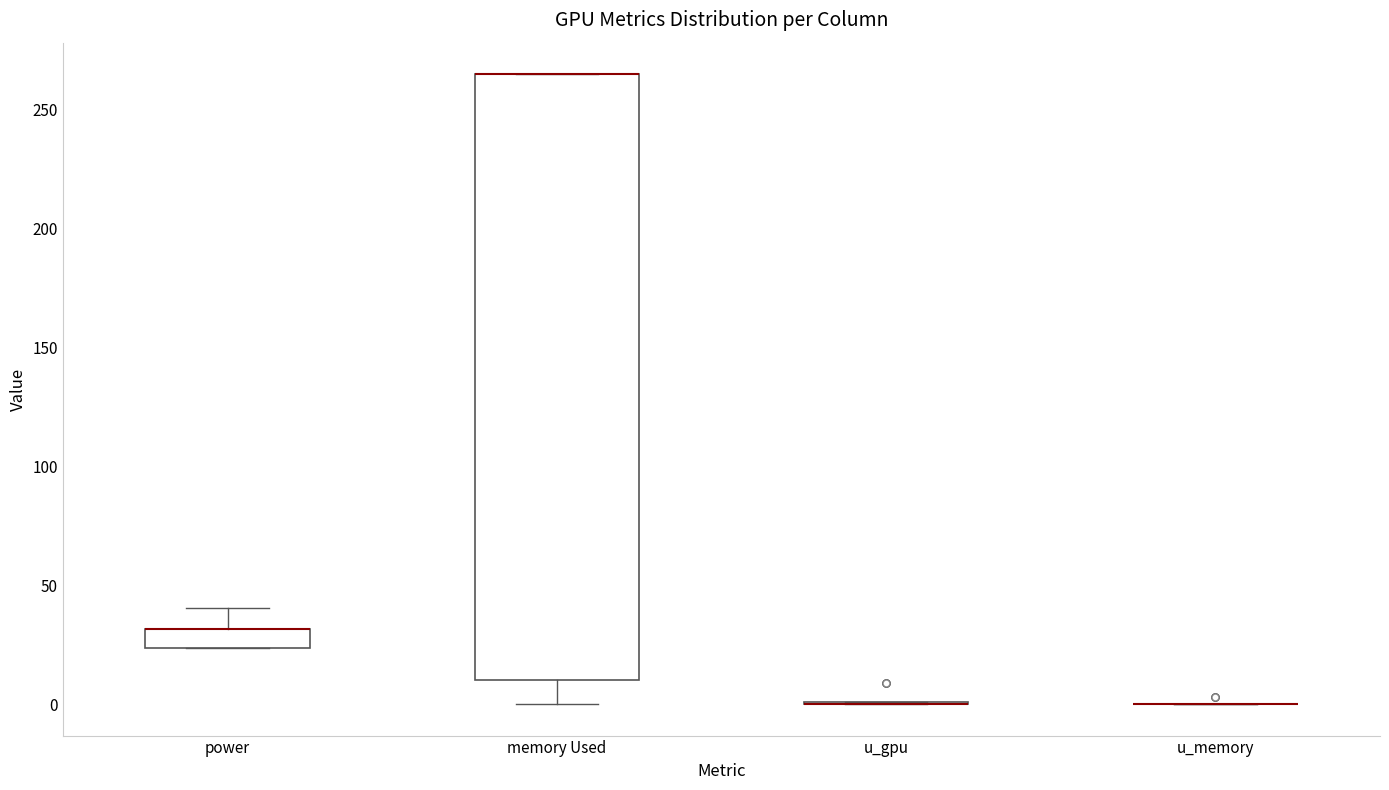

Which box is the tallest, from its lower edge to its upper edge?

memory Used